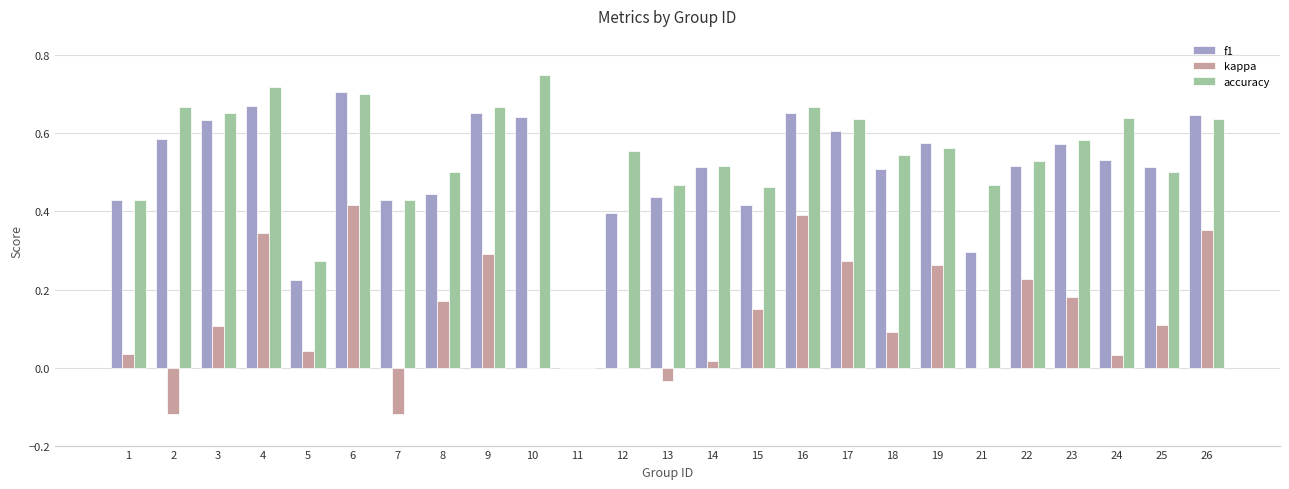

Which label corresponds to the largest value in the chart?

10